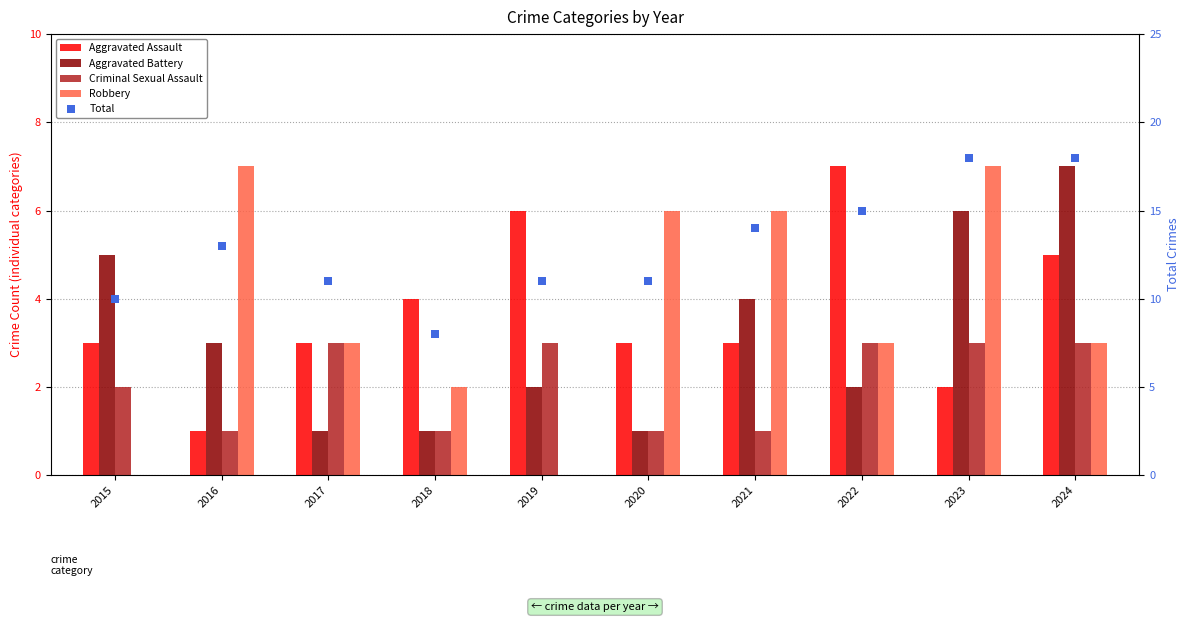

At which label does Robbery reach its peak?

2016